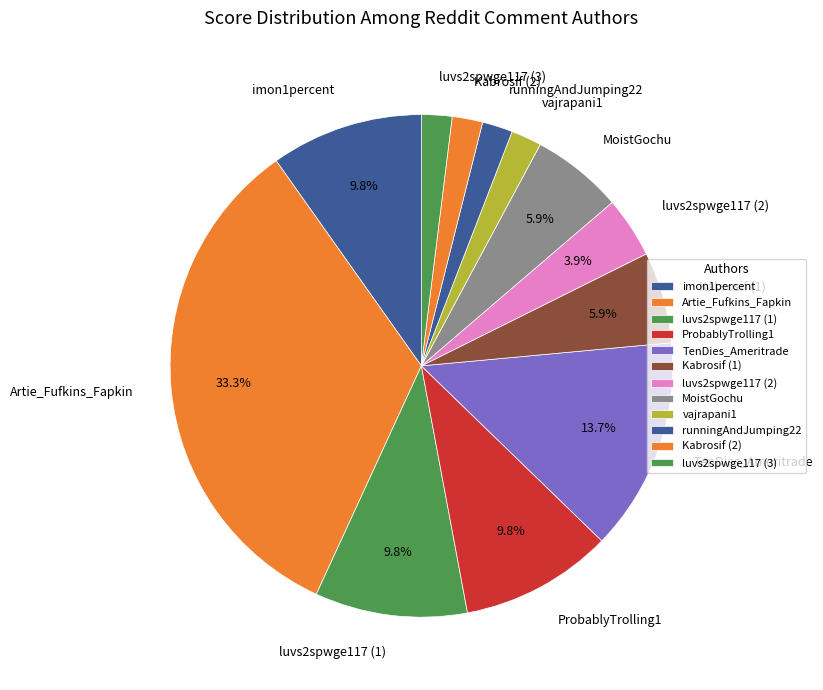

What is the ratio of the value at luvs2spwge117 (3) to the value at vajrapani1?

1.0